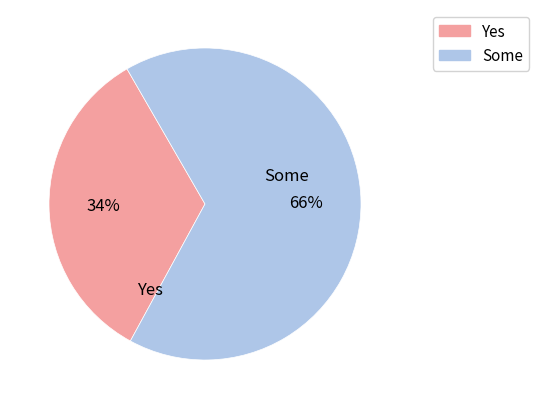

To the nearest percent, what is the average slice percentage?

50%